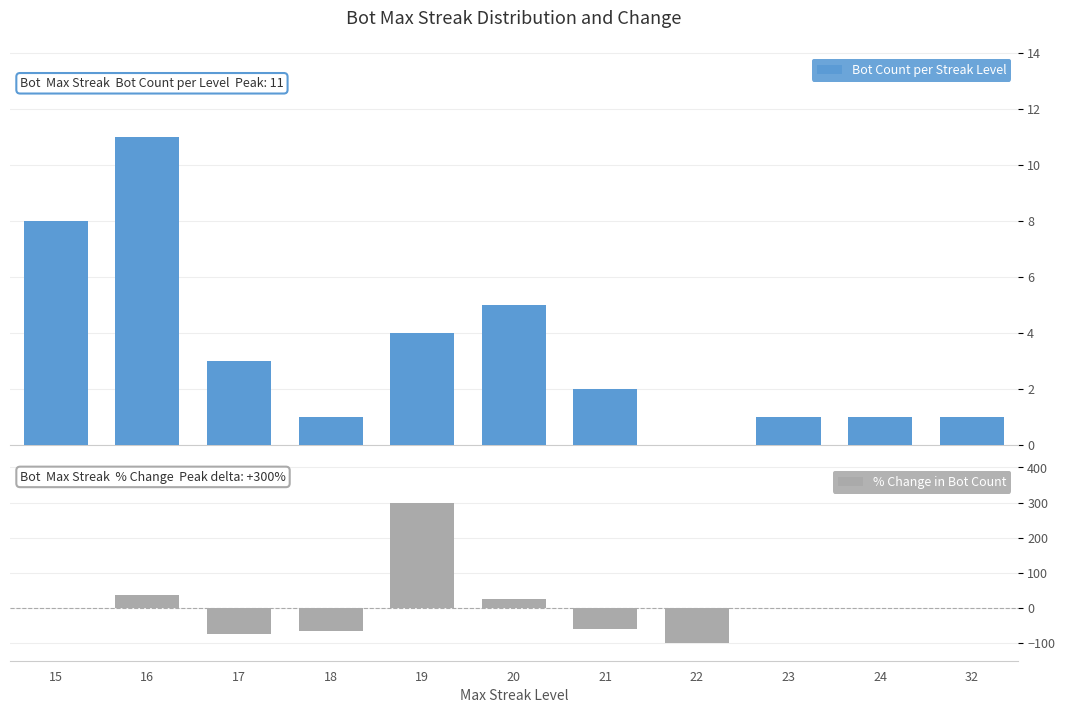

Reading left to right, list all the values displayed in this chart.

Bot Count per Streak Level: 8.0	11.0	3.0	1.0	4.0	5.0	2.0	0.0	1.0	1.0	1.0
% Change in Bot Count: 0.0	37.5	-72.7	-66.7	300.0	25.0	-60.0	-100.0	0.0	0.0	0.0